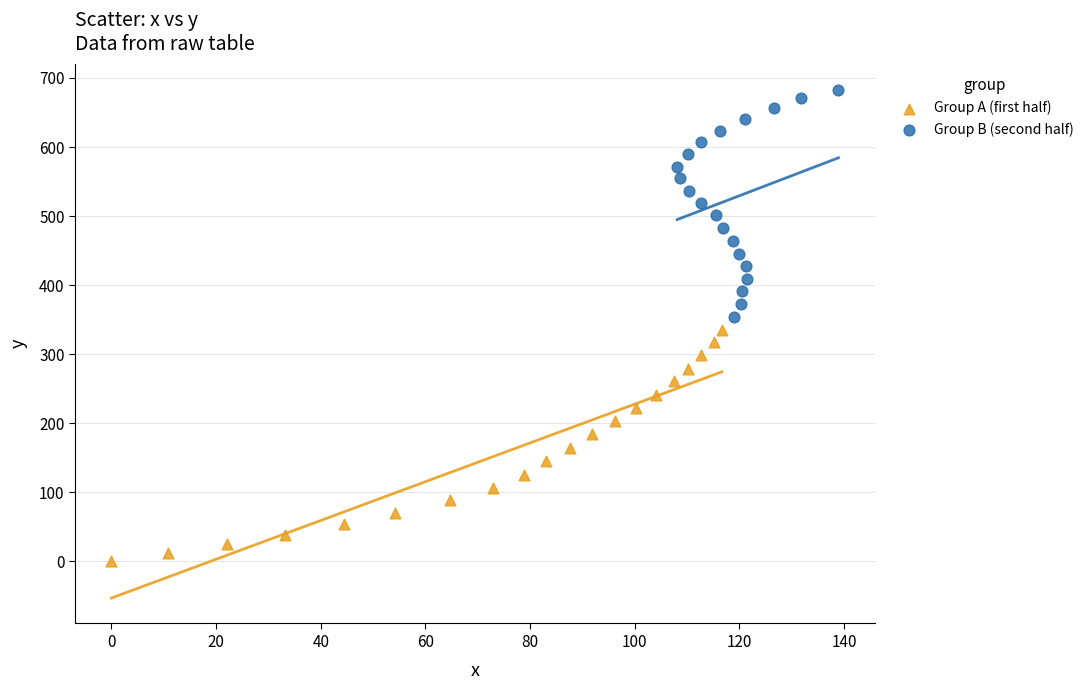

Which series reaches the minimum Y coordinate?

Group A (first half)